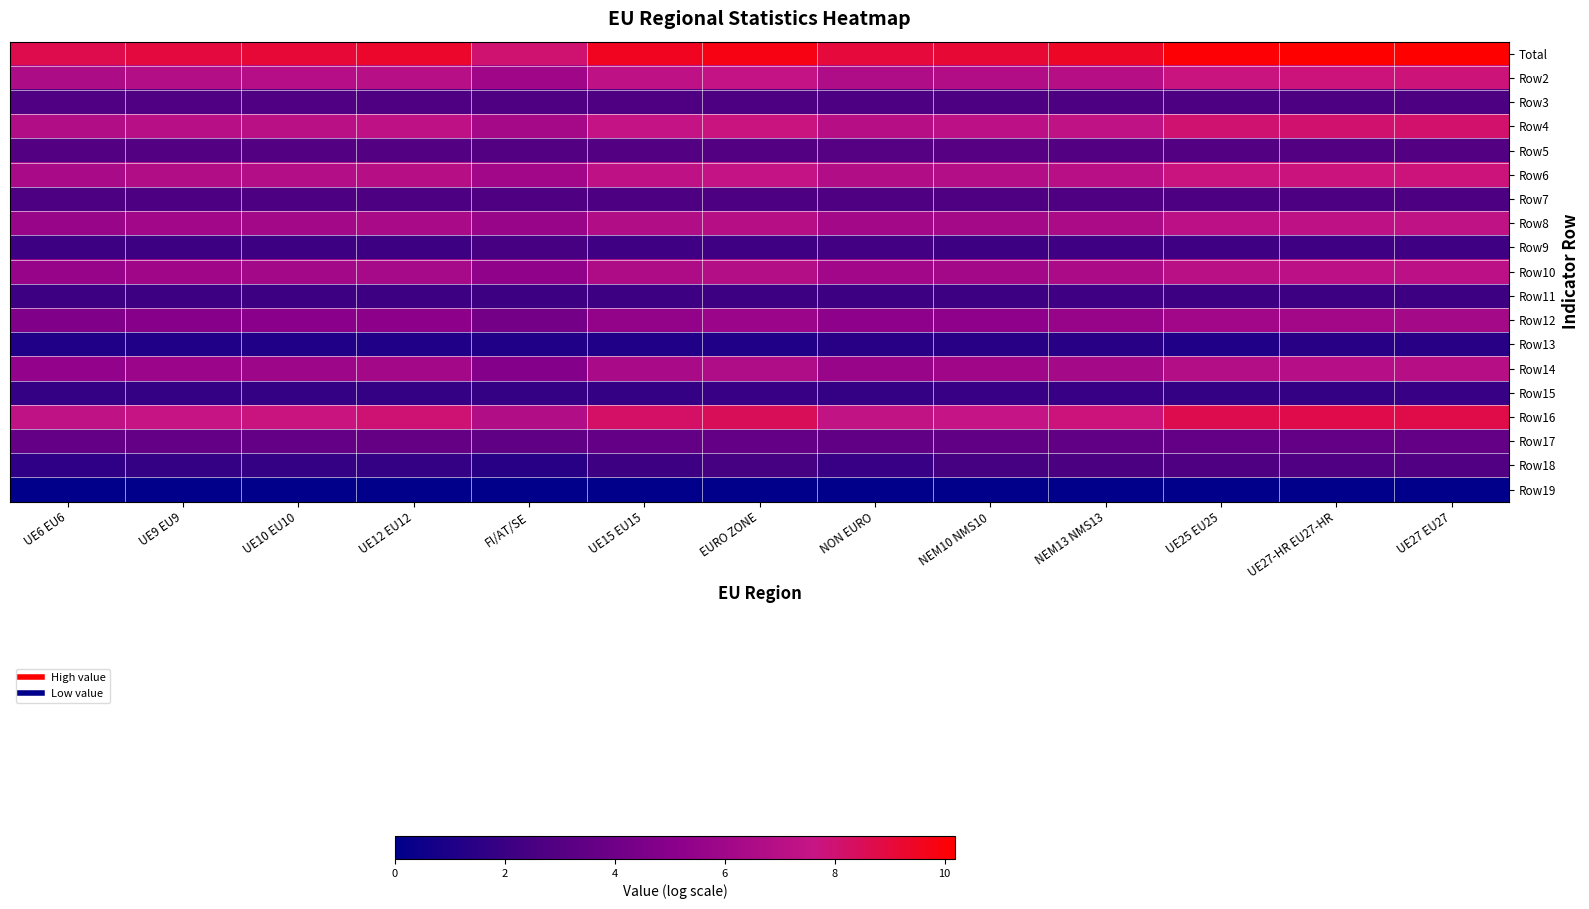

Reading left to right, what are all the values shown in this chart?

Total: UE6 EU6=8.7	UE9 EU9=9.0	UE10 EU10=9.1	UE12 EU12=9.3	FI/AT/SE=8.0	UE15 EU15=9.6	EURO ZONE=9.8	NON EURO=9.0	NEM10 NMS10=9.1	NEM13 NMS13=9.4	UE25 EU25=10.1	UE27-HR EU27-HR=10.1	UE27 EU27=10.2
Row2: UE6 EU6=6.5	UE9 EU9=6.8	UE10 EU10=6.9	UE12 EU12=7.0	FI/AT/SE=6.0	UE15 EU15=7.3	EURO ZONE=7.5	NON EURO=6.6	NEM10 NMS10=6.7	NEM13 NMS13=6.9	UE25 EU25=7.7	UE27-HR EU27-HR=7.8	UE27 EU27=7.8
Row3: UE6 EU6=2.8	UE9 EU9=2.8	UE10 EU10=2.8	UE12 EU12=2.7	FI/AT/SE=2.7	UE15 EU15=2.7	EURO ZONE=2.6	NON EURO=2.6	NEM10 NMS10=2.6	NEM13 NMS13=2.6	UE25 EU25=2.6	UE27-HR EU27-HR=2.6	UE27 EU27=2.6
Row4: UE6 EU6=6.7	UE9 EU9=7.0	UE10 EU10=7.1	UE12 EU12=7.2	FI/AT/SE=6.2	UE15 EU15=7.5	EURO ZONE=7.7	NON EURO=7.0	NEM10 NMS10=7.2	NEM13 NMS13=7.3	UE25 EU25=8.0	UE27-HR EU27-HR=8.1	UE27 EU27=8.1
Row5: UE6 EU6=2.9	UE9 EU9=2.9	UE10 EU10=2.9	UE12 EU12=2.9	FI/AT/SE=2.9	UE15 EU15=2.9	EURO ZONE=2.9	NON EURO=3.0	NEM10 NMS10=3.0	NEM13 NMS13=2.9	UE25 EU25=2.9	UE27-HR EU27-HR=2.9	UE27 EU27=2.9
Row6: UE6 EU6=6.4	UE9 EU9=6.7	UE10 EU10=6.8	UE12 EU12=7.0	FI/AT/SE=6.0	UE15 EU15=7.2	EURO ZONE=7.5	NON EURO=6.7	NEM10 NMS10=6.8	NEM13 NMS13=7.0	UE25 EU25=7.7	UE27-HR EU27-HR=7.8	UE27 EU27=7.8
Row7: UE6 EU6=2.6	UE9 EU9=2.6	UE10 EU10=2.6	UE12 EU12=2.6	FI/AT/SE=2.7	UE15 EU15=2.6	EURO ZONE=2.6	NON EURO=2.7	NEM10 NMS10=2.7	NEM13 NMS13=2.7	UE25 EU25=2.6	UE27-HR EU27-HR=2.6	UE27 EU27=2.6
Row8: UE6 EU6=5.7	UE9 EU9=6.0	UE10 EU10=6.1	UE12 EU12=6.4	FI/AT/SE=5.7	UE15 EU15=6.7	EURO ZONE=6.9	NON EURO=6.2	NEM10 NMS10=6.2	NEM13 NMS13=6.5	UE25 EU25=7.2	UE27-HR EU27-HR=7.3	UE27 EU27=7.3
Row9: UE6 EU6=2.1	UE9 EU9=2.1	UE10 EU10=2.1	UE12 EU12=2.1	FI/AT/SE=2.5	UE15 EU15=2.2	EURO ZONE=2.2	NON EURO=2.3	NEM10 NMS10=2.1	NEM13 NMS13=2.2	UE25 EU25=2.2	UE27-HR EU27-HR=2.2	UE27 EU27=2.2
Row10: UE6 EU6=5.7	UE9 EU9=6.0	UE10 EU10=6.1	UE12 EU12=6.3	FI/AT/SE=5.3	UE15 EU15=6.6	EURO ZONE=6.8	NON EURO=6.0	NEM10 NMS10=6.1	NEM13 NMS13=6.5	UE25 EU25=7.1	UE27-HR EU27-HR=7.2	UE27 EU27=7.2
Row11: UE6 EU6=2.1	UE9 EU9=2.1	UE10 EU10=2.1	UE12 EU12=2.1	FI/AT/SE=2.1	UE15 EU15=2.1	EURO ZONE=2.1	NON EURO=2.1	NEM10 NMS10=2.1	NEM13 NMS13=2.2	UE25 EU25=2.1	UE27-HR EU27-HR=2.1	UE27 EU27=2.1
Row12: UE6 EU6=4.7	UE9 EU9=5.0	UE10 EU10=5.1	UE12 EU12=5.2	FI/AT/SE=4.2	UE15 EU15=5.5	EURO ZONE=5.7	NON EURO=5.2	NEM10 NMS10=5.3	NEM13 NMS13=5.7	UE25 EU25=6.0	UE27-HR EU27-HR=6.1	UE27 EU27=6.2
Row13: UE6 EU6=1.1	UE9 EU9=1.1	UE10 EU10=1.1	UE12 EU12=1.1	FI/AT/SE=1.1	UE15 EU15=1.1	EURO ZONE=1.1	NON EURO=1.4	NEM10 NMS10=1.4	NEM13 NMS13=1.4	UE25 EU25=1.1	UE27-HR EU27-HR=1.4	UE27 EU27=1.4
Row14: UE6 EU6=5.4	UE9 EU9=5.7	UE10 EU10=5.9	UE12 EU12=6.1	FI/AT/SE=4.9	UE15 EU15=6.3	EURO ZONE=6.6	NON EURO=5.7	NEM10 NMS10=6.0	NEM13 NMS13=6.2	UE25 EU25=6.8	UE27-HR EU27-HR=6.9	UE27 EU27=7.0
Row15: UE6 EU6=1.8	UE9 EU9=1.8	UE10 EU10=1.8	UE12 EU12=1.8	FI/AT/SE=1.8	UE15 EU15=1.8	EURO ZONE=1.9	NON EURO=1.8	NEM10 NMS10=1.9	NEM13 NMS13=1.9	UE25 EU25=1.8	UE27-HR EU27-HR=1.8	UE27 EU27=1.9
Row16: UE6 EU6=7.3	UE9 EU9=7.6	UE10 EU10=7.7	UE12 EU12=8.0	FI/AT/SE=6.7	UE15 EU15=8.2	EURO ZONE=8.4	NON EURO=7.4	NEM10 NMS10=7.6	NEM13 NMS13=7.8	UE25 EU25=8.7	UE27-HR EU27-HR=8.7	UE27 EU27=8.8
Row17: UE6 EU6=3.5	UE9 EU9=3.5	UE10 EU10=3.6	UE12 EU12=3.6	FI/AT/SE=3.4	UE15 EU15=3.6	EURO ZONE=3.6	NON EURO=3.4	NEM10 NMS10=3.4	NEM13 NMS13=3.4	UE25 EU25=3.6	UE27-HR EU27-HR=3.6	UE27 EU27=3.5
Row18: UE6 EU6=1.6	UE9 EU9=1.8	UE10 EU10=1.8	UE12 EU12=1.8	FI/AT/SE=1.4	UE15 EU15=2.1	EURO ZONE=2.4	NON EURO=1.9	NEM10 NMS10=2.4	NEM13 NMS13=2.6	UE25 EU25=2.7	UE27-HR EU27-HR=2.8	UE27 EU27=2.8
Row19: UE6 EU6=0.0	UE9 EU9=0.0	UE10 EU10=0.0	UE12 EU12=0.0	FI/AT/SE=0.0	UE15 EU15=0.0	EURO ZONE=0.0	NON EURO=0.0	NEM10 NMS10=0.0	NEM13 NMS13=0.0	UE25 EU25=0.0	UE27-HR EU27-HR=0.0	UE27 EU27=0.0